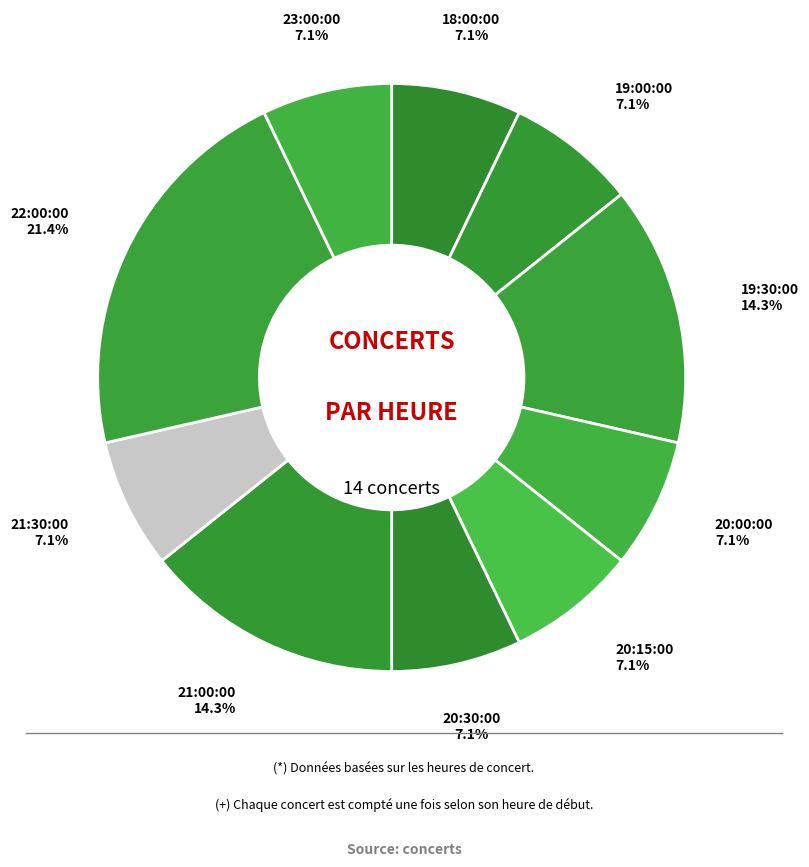

How many slices are in this pie chart?

10